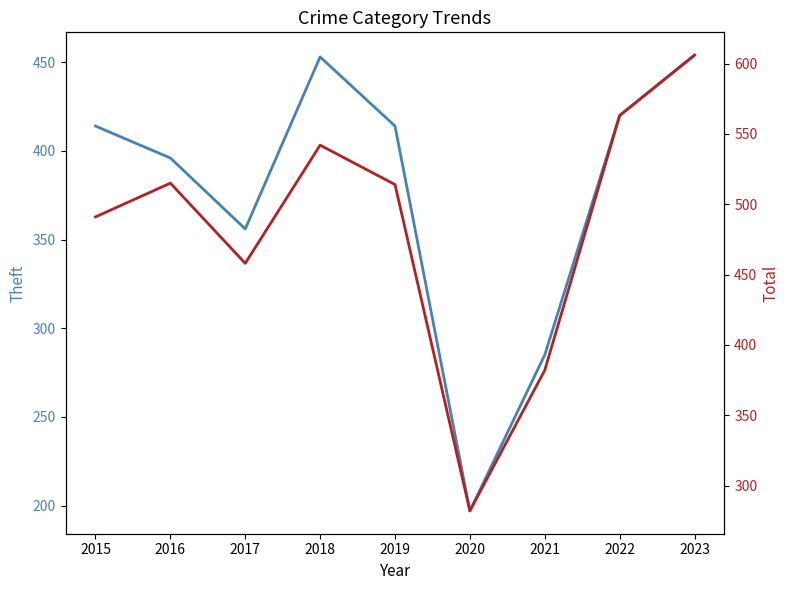

How many values in the Theft series are below 414?

4